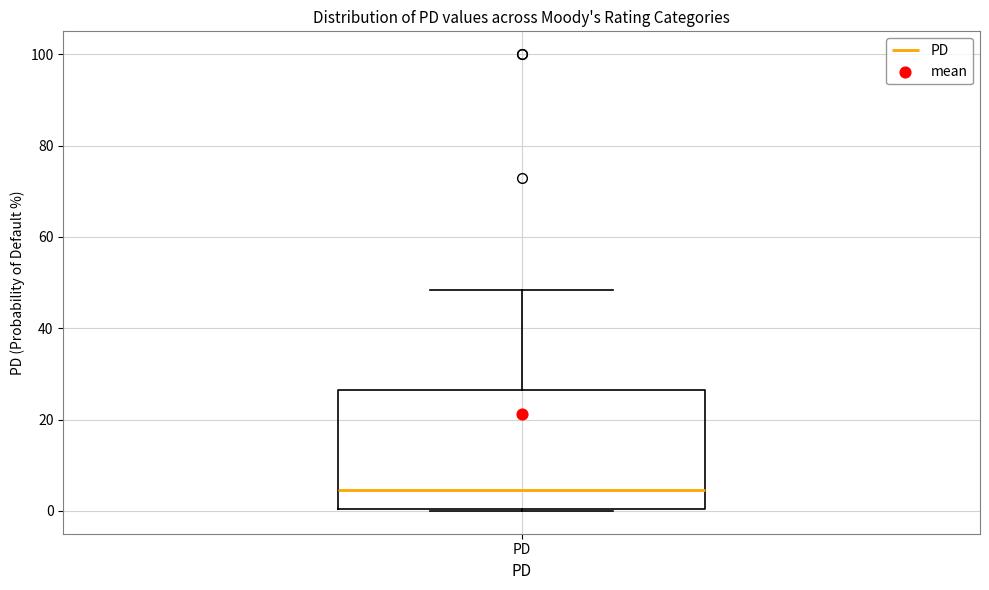

Where does the upper whisker of the box for PD end on the y-axis? The values are not printed on the chart, so give them approximately, as read against the axis.

48